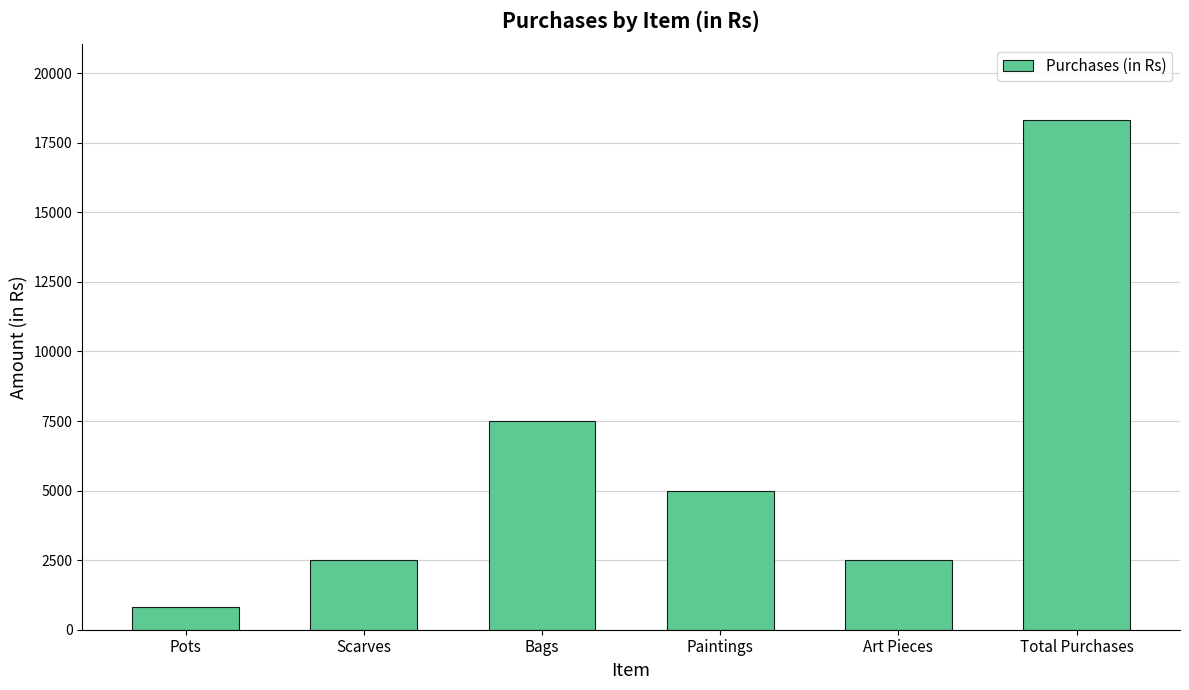

Where does the data first go above 5000?

Bags